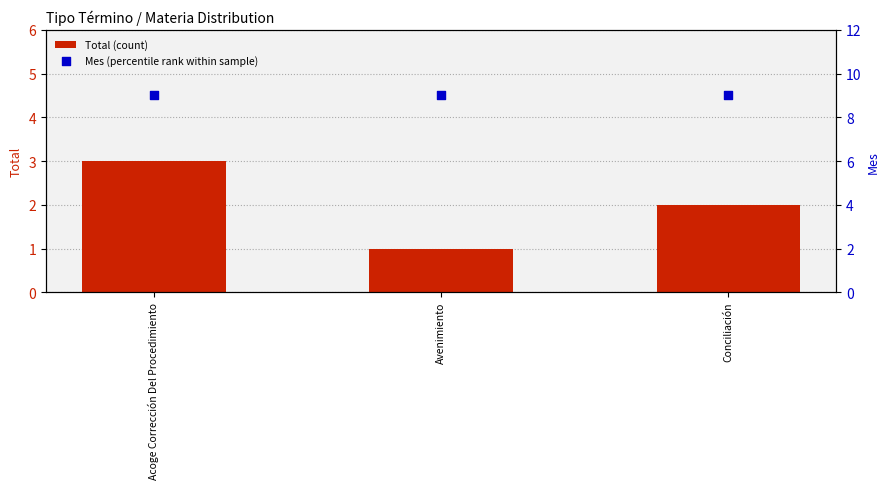

At how many categories does at least one series exceed 2?

3